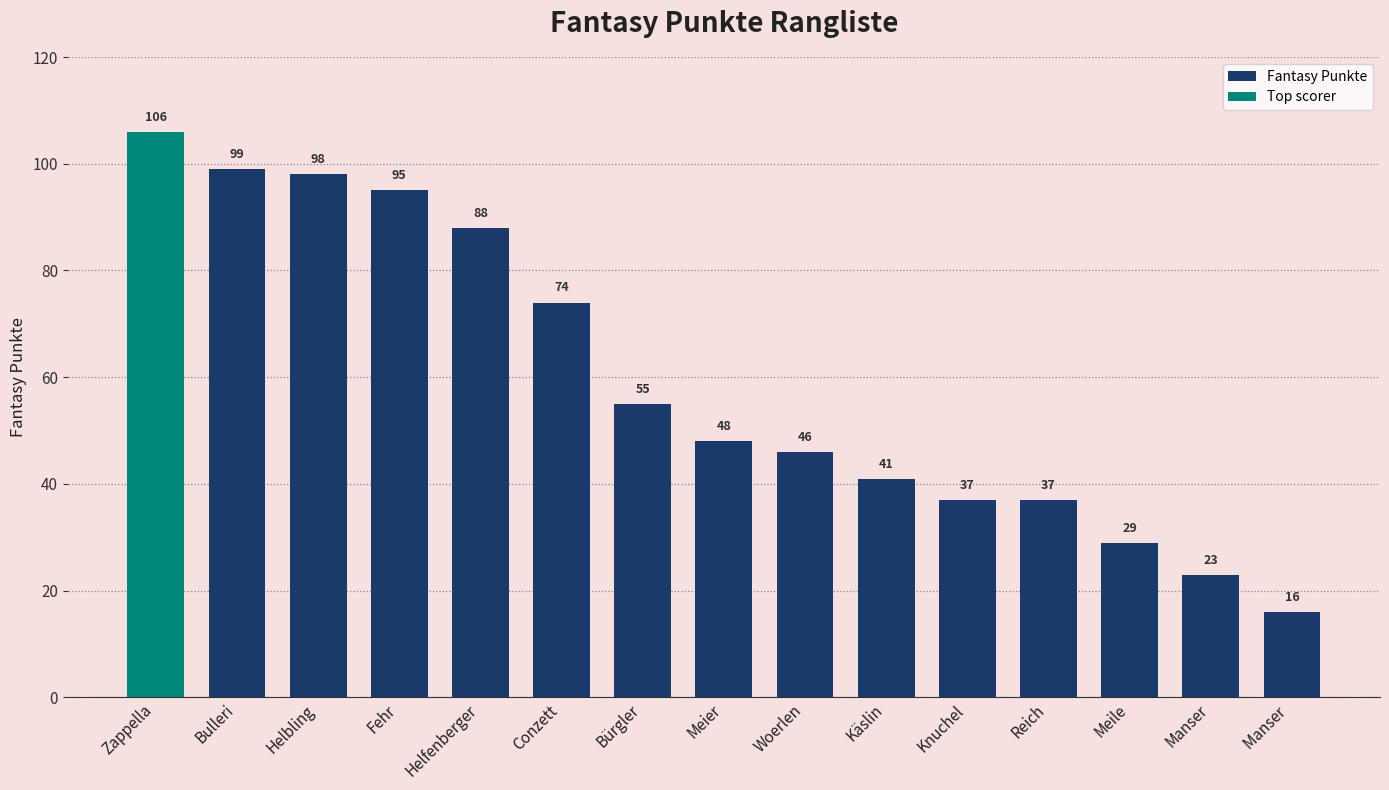

At which label is Fantasy Punkte closest to 57?

Bürgler